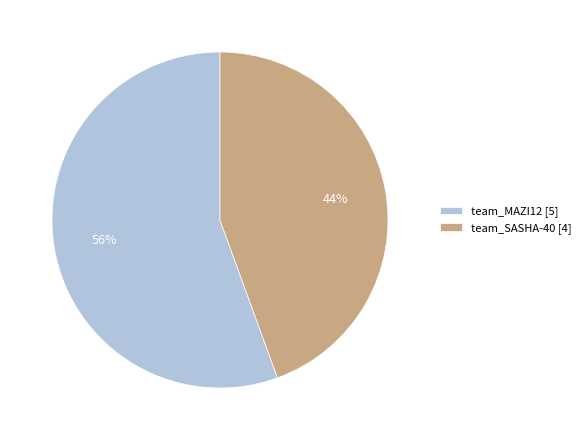

Which category has the smallest portion of the pie?

team_SASHA-40